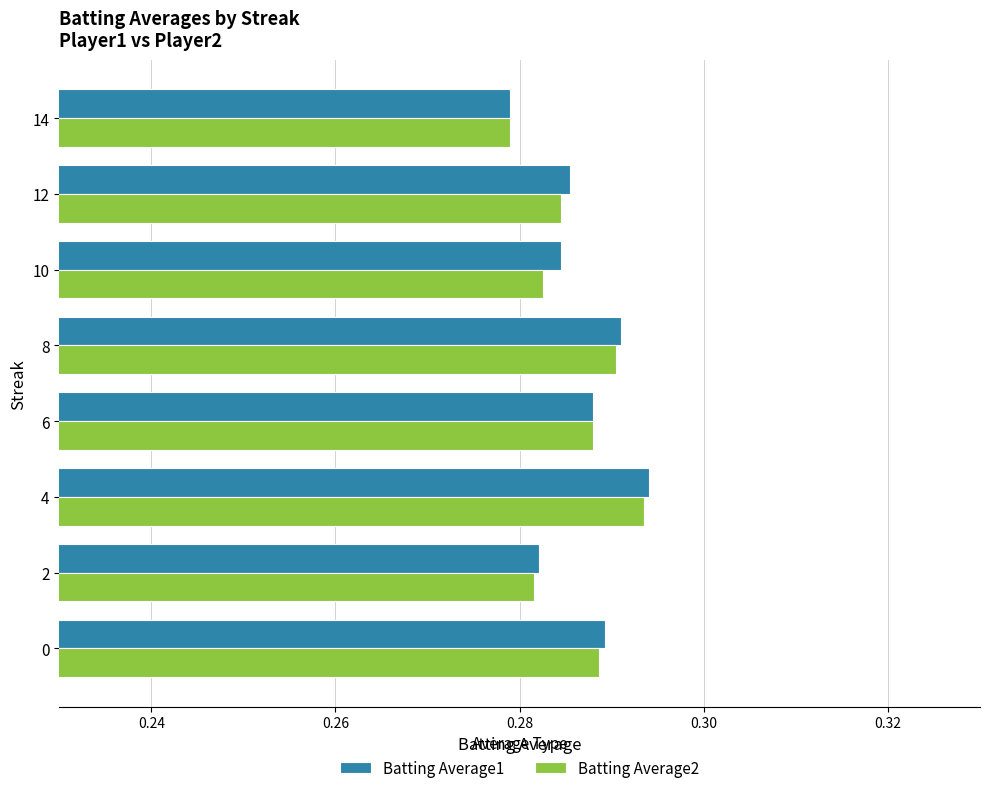

At which label does Batting Average1 reach its peak?

4